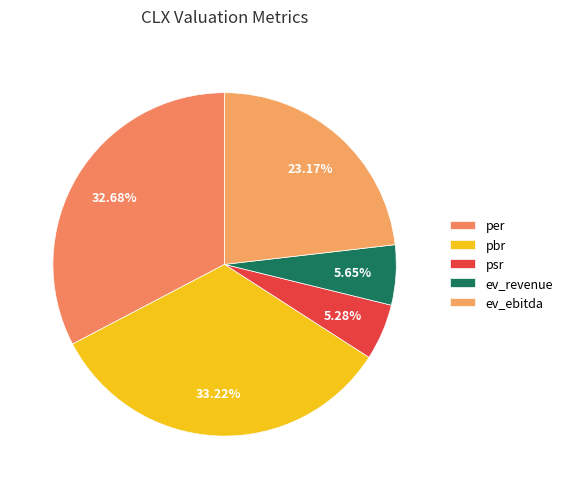

The ev_revenue slice represents 6% of the pie. True or false?

True